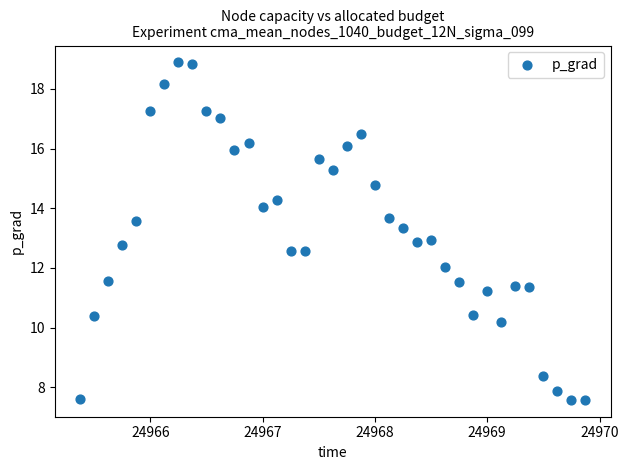

What is the range of X values (max minus min)?

4.5